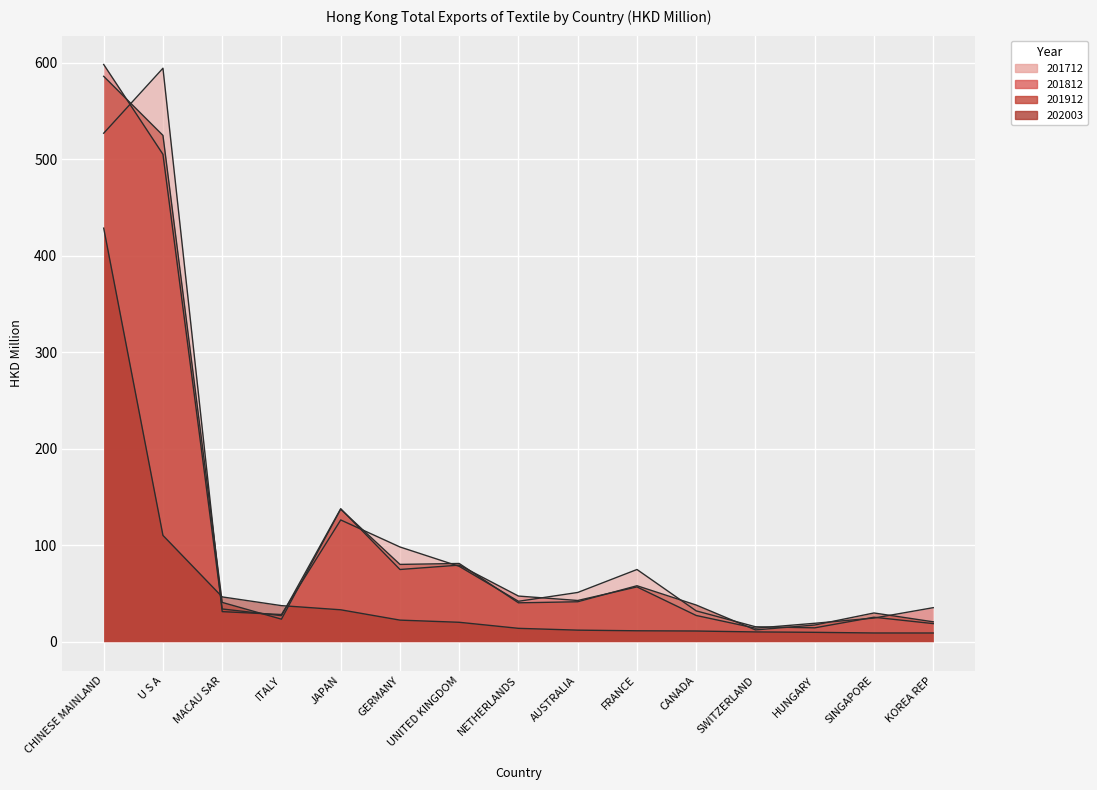

Reading right to left, what are all the values shown in this chart?

201712: 18.7	25.3	14.3	15.4	31.9	74.8	51.0	41.8	78.1	98.1	126.2	28.1	31.1	594.5	527.1
201812: 35.2	24.5	19.0	14.0	27.1	56.7	42.7	47.3	79.3	74.8	137.8	26.9	33.9	505.3	598.4
201912: 20.5	29.7	17.2	12.2	37.9	58.0	41.3	40.3	81.0	80.1	137.3	23.3	40.7	524.9	586.1
202003: 9.0	9.0	9.7	10.1	11.0	11.3	11.9	13.8	20.1	22.3	33.0	37.3	46.4	110.2	428.7